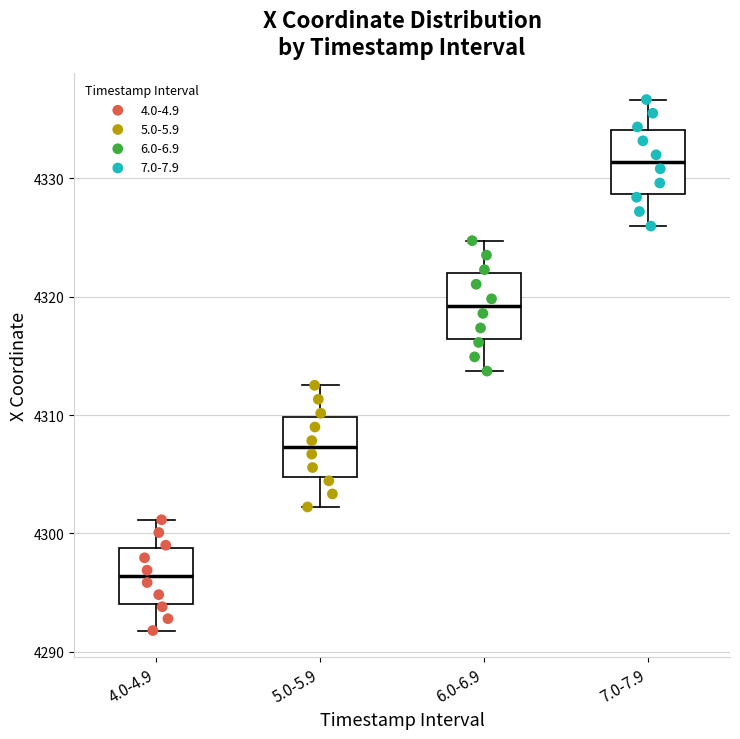

Where is the lower edge of the box for 7.0-7.9 on the y-axis? The values are not printed on the chart, so give them approximately, as read against the axis.

4329